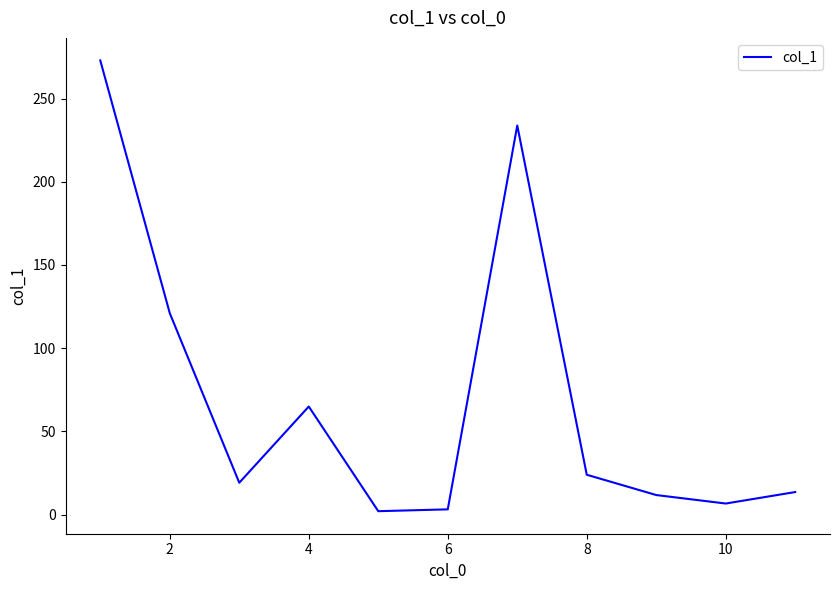

What is the greatest value displayed?

272.9